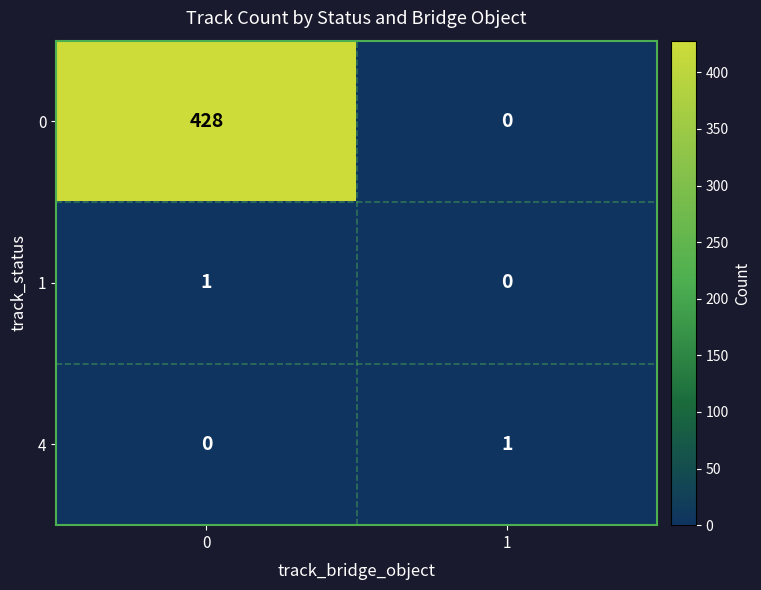

Which series has the largest total across all categories?

0